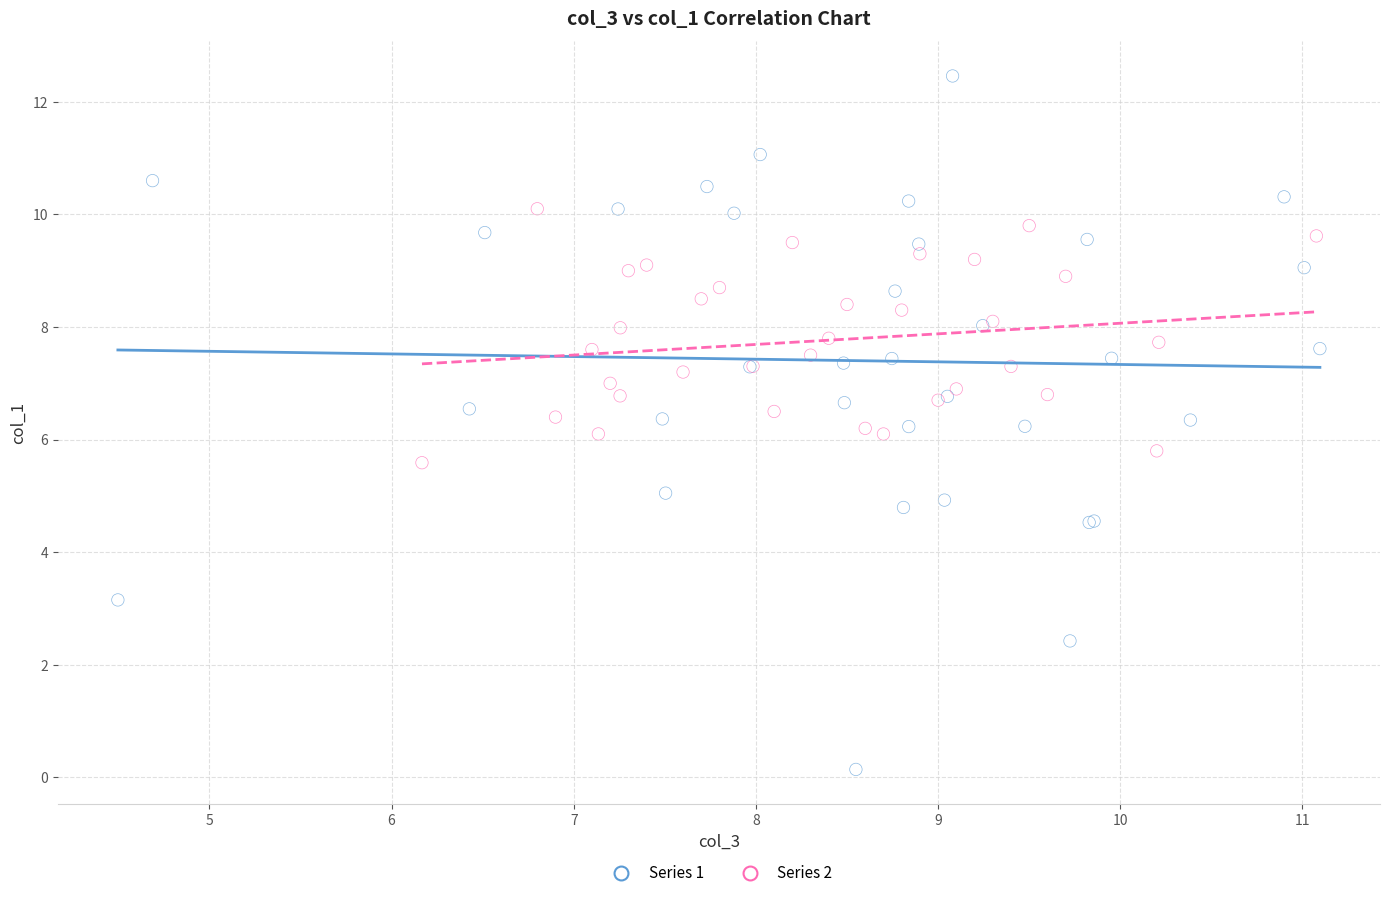

Which series reaches the maximum Y coordinate?

Series 1